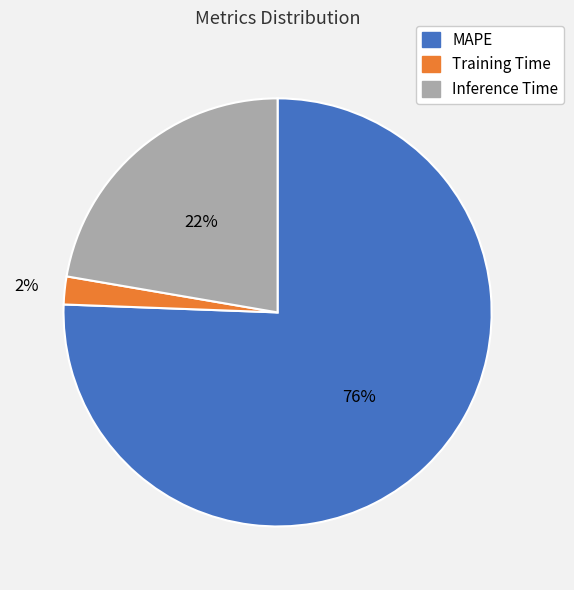

How many slices are in this pie chart?

3